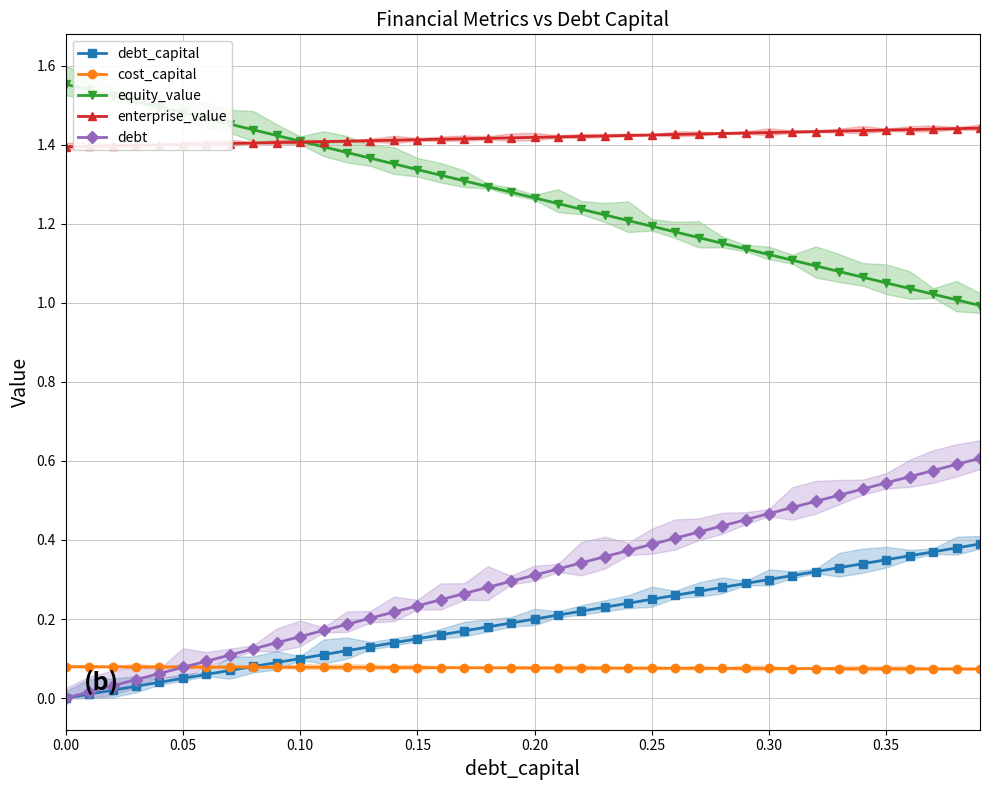

The equity_value series shows 0.6 at 0.30. True or false?

False